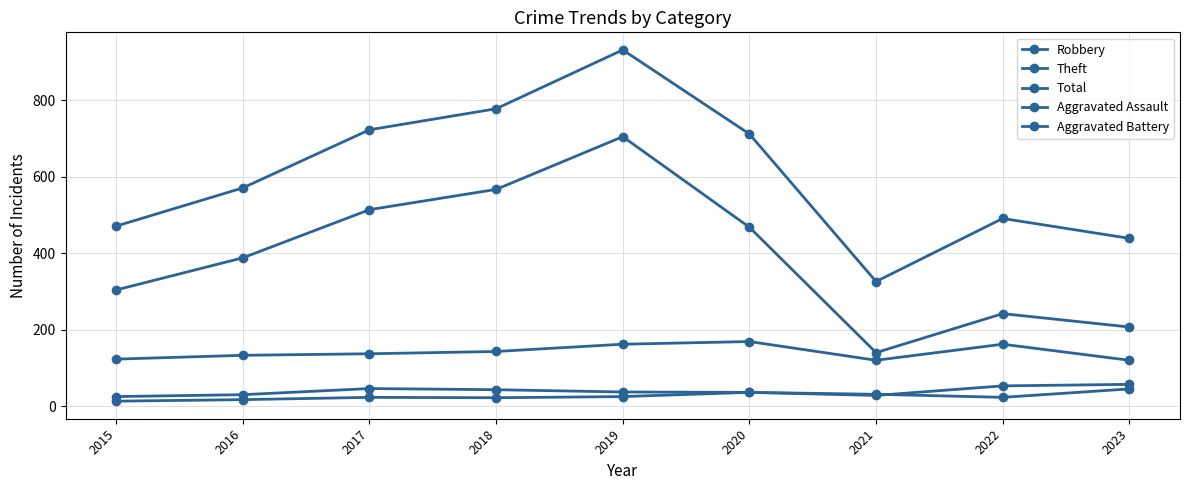

What is the highest value of the Total series?

932